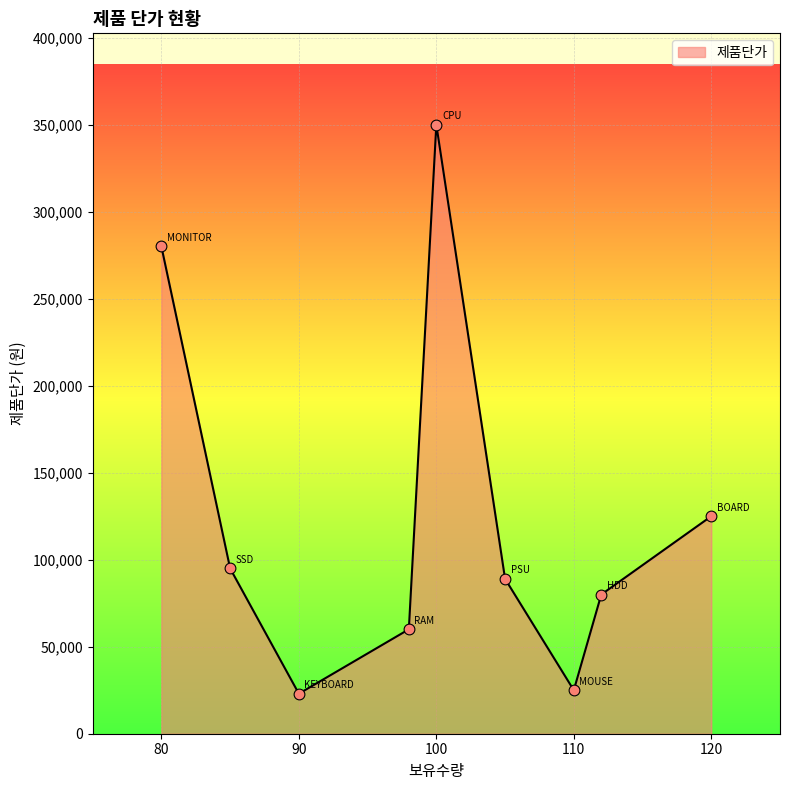

What is the minimum value shown in the chart?

23000